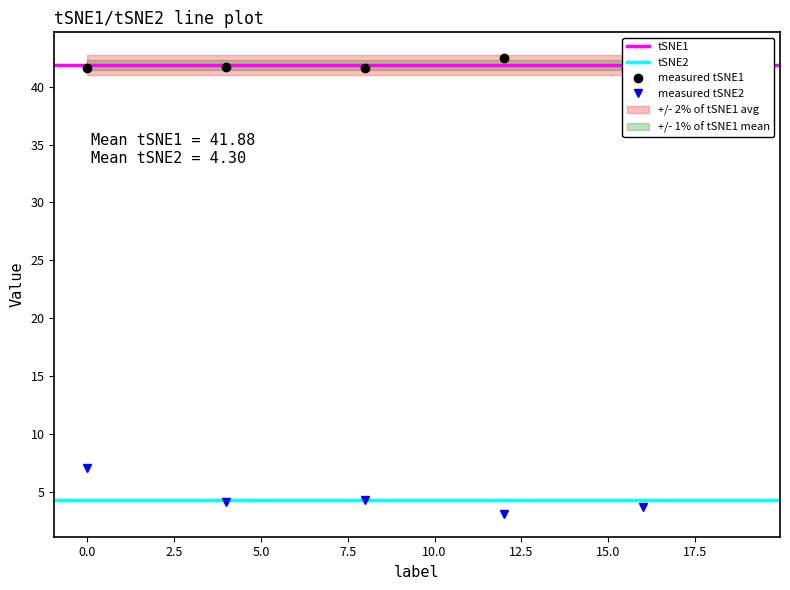

At which category does tSNE1 reach its first local peak?

1